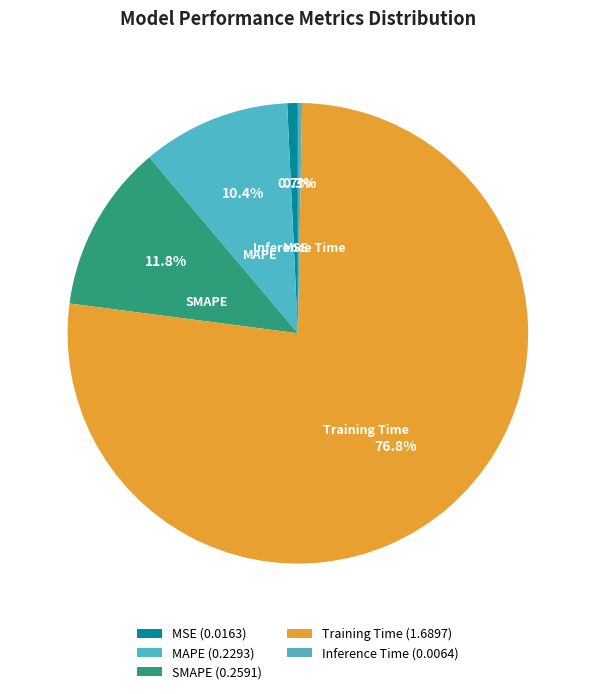

How many segments does this pie chart have?

5